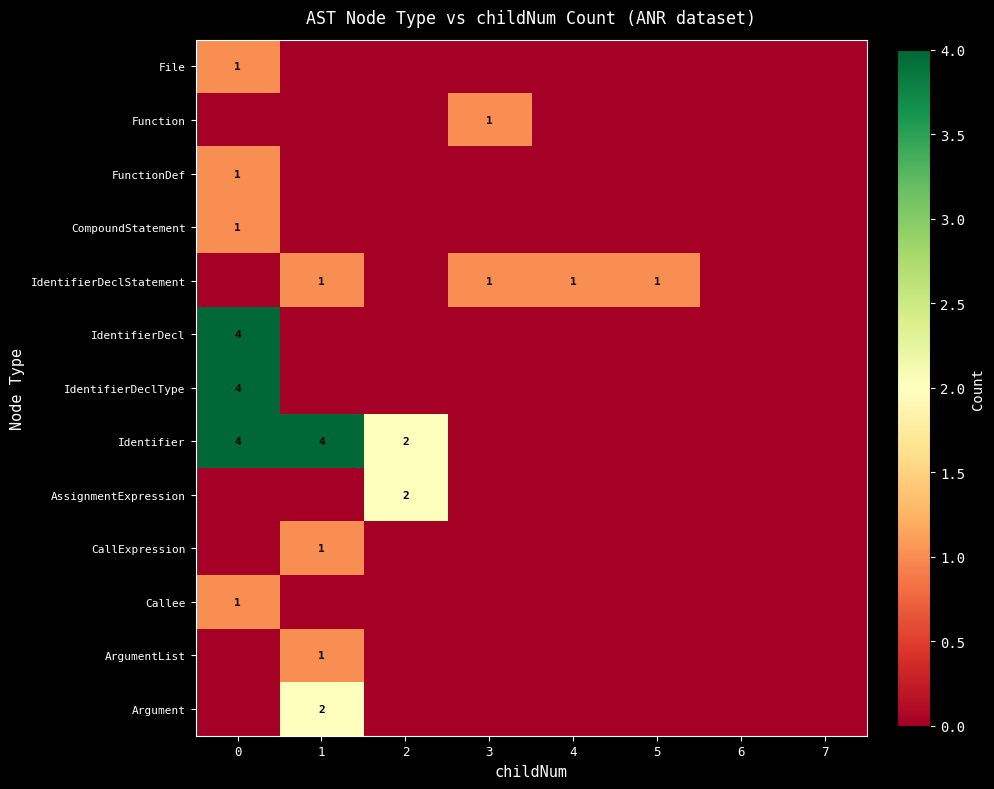

Is it true that Identifier equals 2 at 2?

True